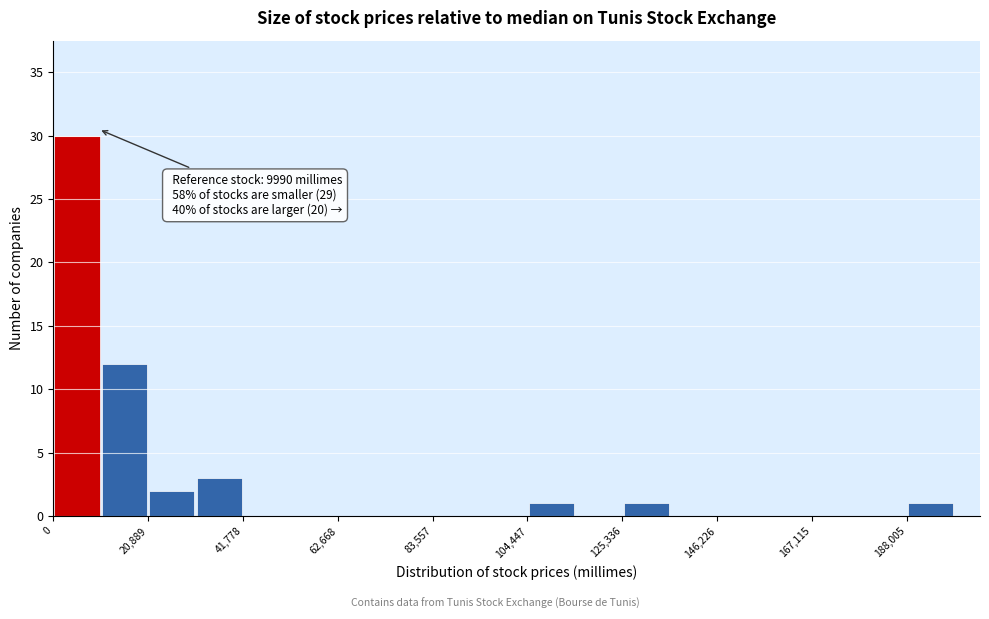

Around what value on the x-axis is the tallest bar? Give the approximate position of its centre, as read against the axis.

5000